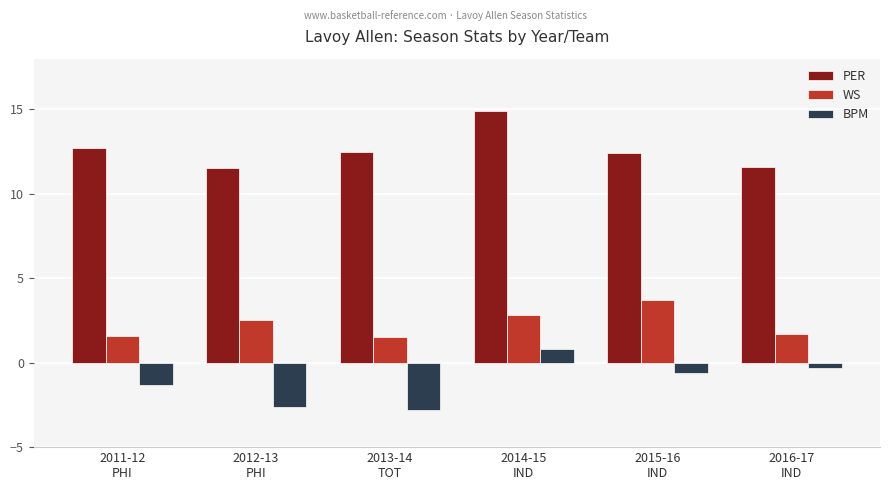

What is the approximate value of BPM at 2015-16
IND?

-0.6